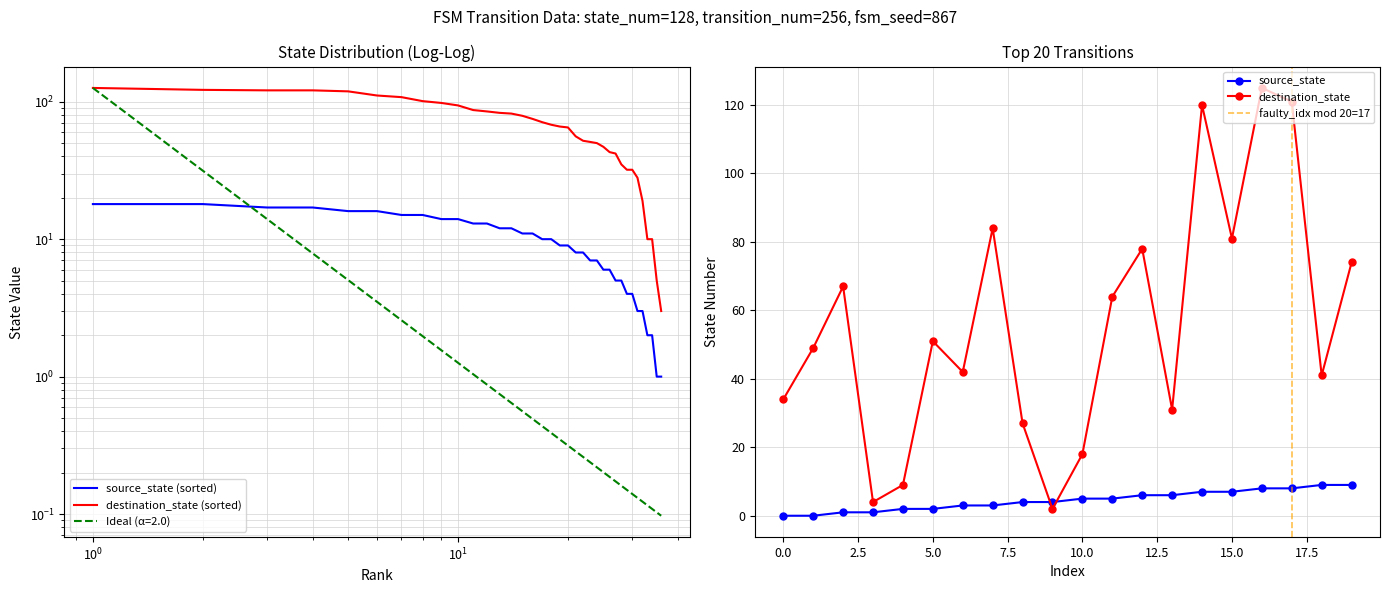

How many interior local peaks does the destination_state series have?

6